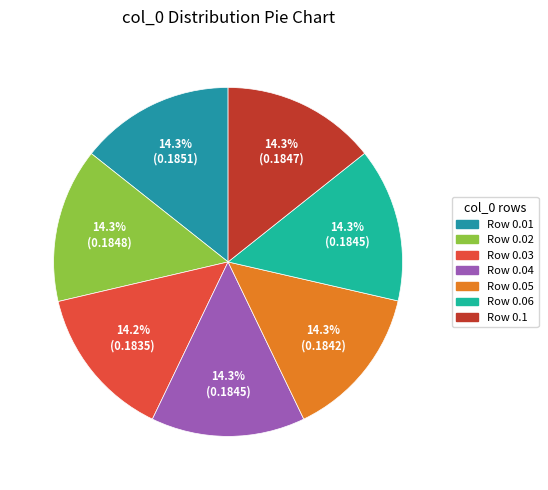

How many segments does this pie chart have?

7